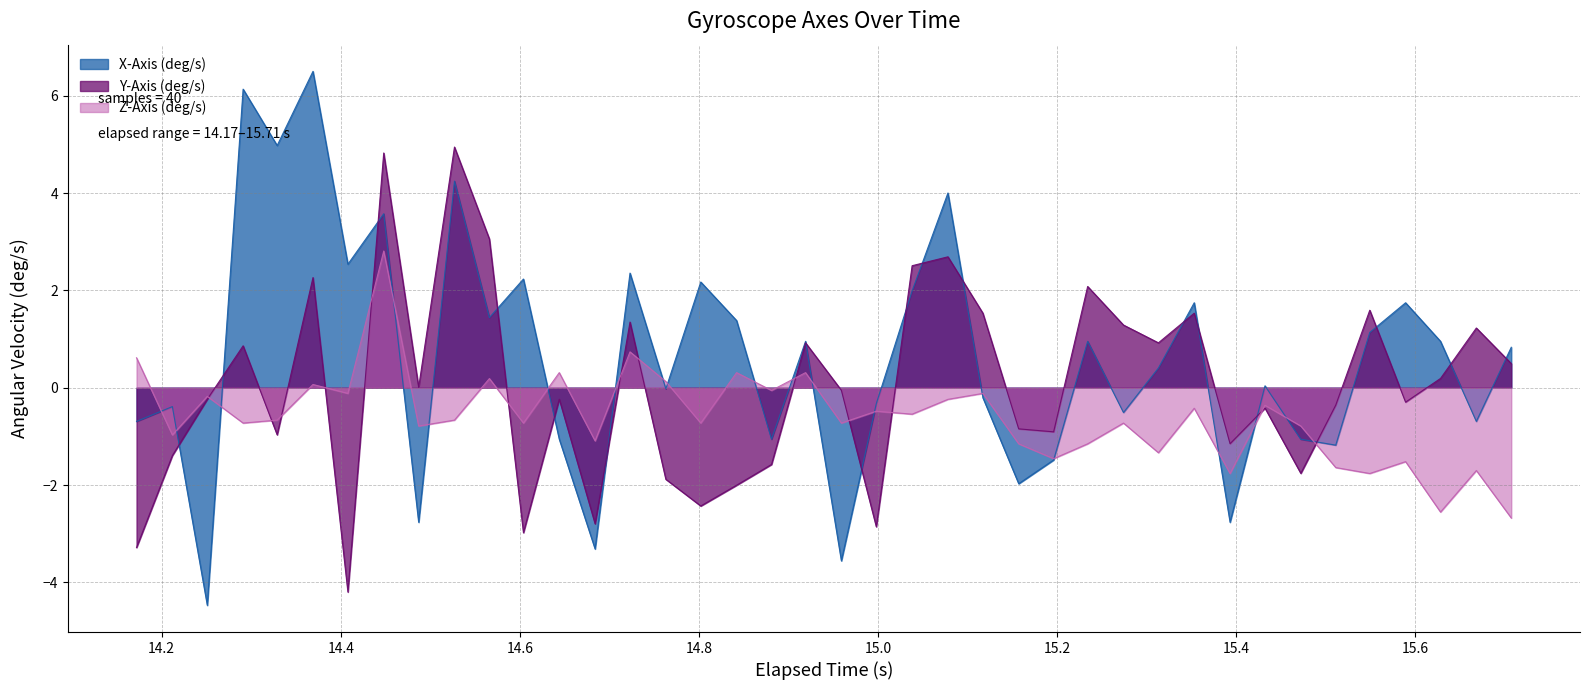

Reading right to left, transcribe all the data shown in this chart.

X-Axis (deg/s): 0.8	-0.7	1.0	1.7	1.1	-1.2	-1.1	0.0	-2.8	1.7	0.4	-0.5	1.0	-1.5	-2.0	-0.2	4.0	2.0	-0.3	-3.6	1.0	-1.1	1.4	2.2	-0.0	2.4	-3.3	-1.1	2.2	1.4	4.2	-2.8	3.6	2.5	6.5	5.0	6.1	-4.5	-0.4	-0.7
Y-Axis (deg/s): 0.5	1.2	0.2	-0.3	1.6	-0.4	-1.8	-0.4	-1.2	1.5	0.9	1.3	2.1	-0.9	-0.8	1.5	2.7	2.5	-2.9	-0.1	0.9	-1.6	-2.0	-2.4	-1.9	1.3	-2.8	-0.2	-3.0	3.1	4.9	0.0	4.8	-4.2	2.3	-1.0	0.9	-0.2	-1.4	-3.3
Z-Axis (deg/s): -2.7	-1.7	-2.6	-1.5	-1.8	-1.6	-0.8	-0.4	-1.8	-0.4	-1.3	-0.7	-1.2	-1.5	-1.2	-0.1	-0.2	-0.5	-0.5	-0.7	0.3	-0.1	0.3	-0.7	0.1	0.7	-1.1	0.3	-0.7	0.2	-0.7	-0.8	2.8	-0.1	0.1	-0.7	-0.7	-0.2	-1.0	0.6